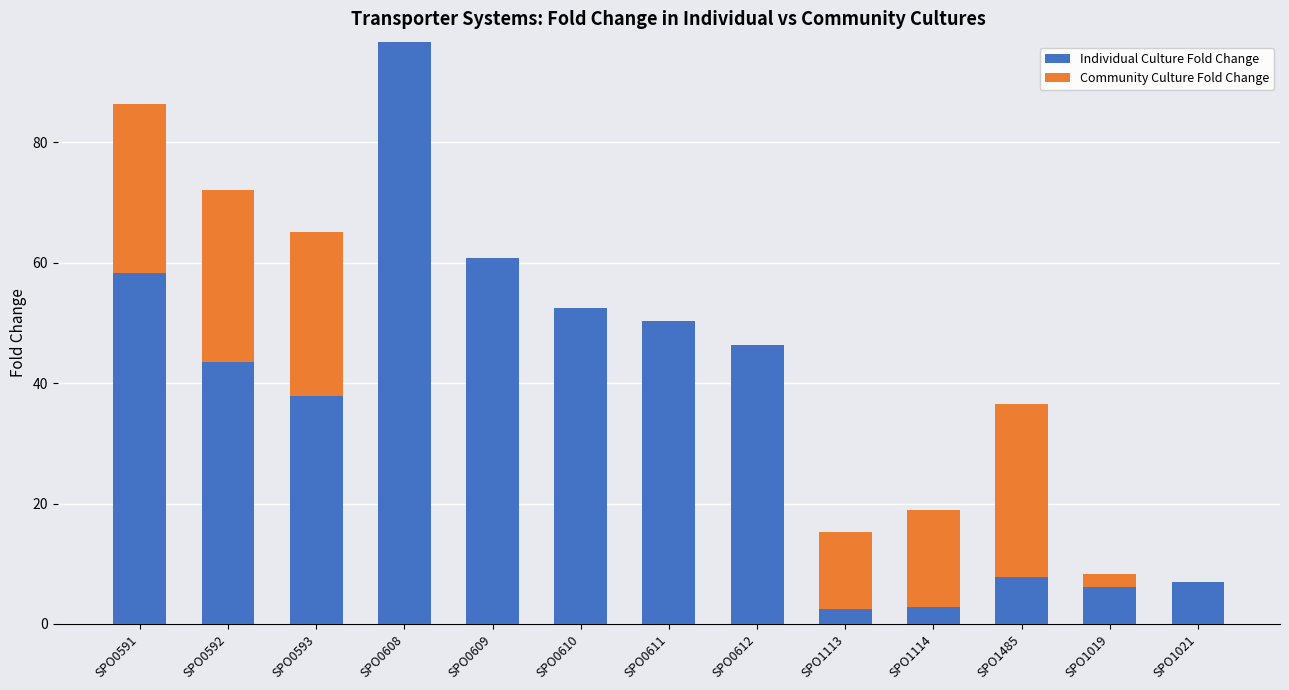

At which category is the sum across all series the highest?

SPO0608